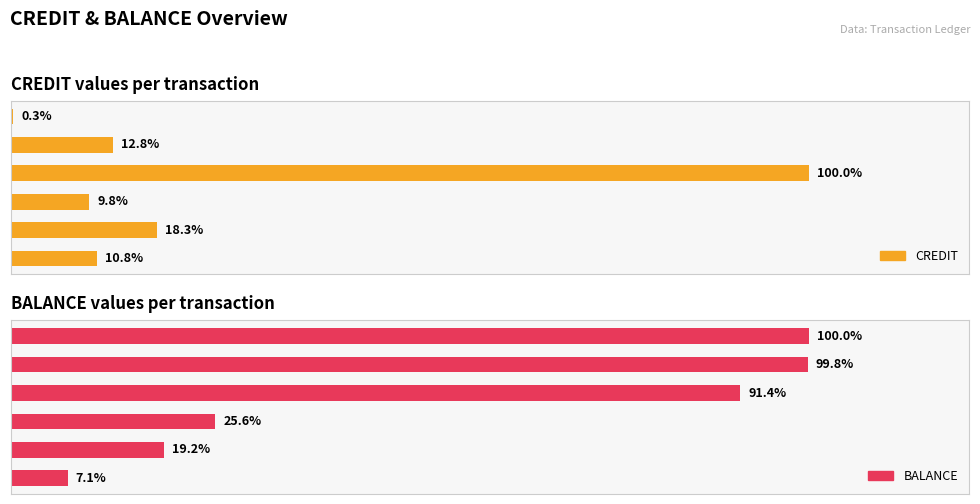

What is the total value across all series at 20?

37.5